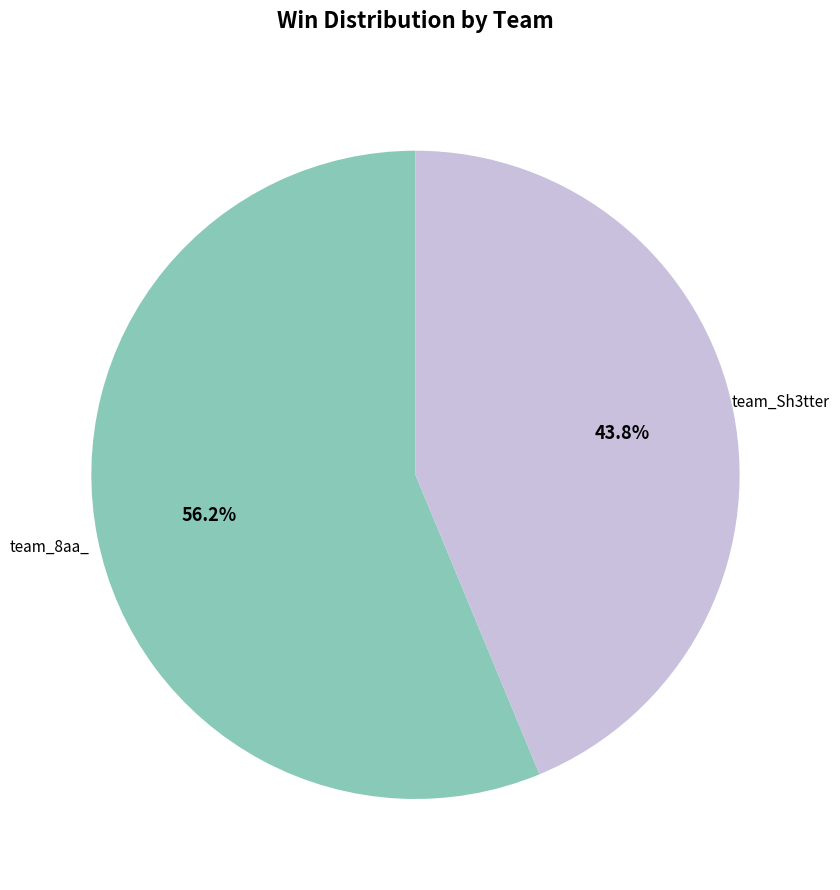

Is there a majority slice in this chart?

Yes